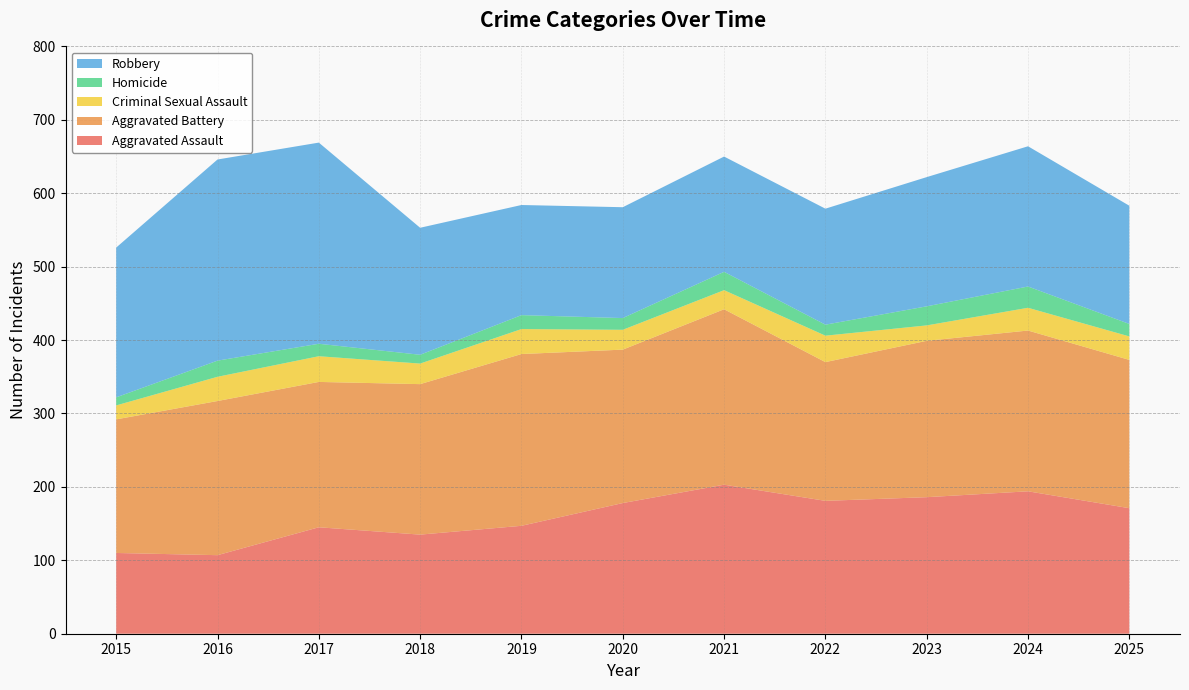

Reading left to right, list all the values displayed in this chart.

Aggravated Assault: 2015=110	2016=107	2017=145	2018=135	2019=147	2020=178	2021=203	2022=181	2023=186	2024=194	2025=171
Aggravated Battery: 2015=182	2016=210	2017=198	2018=205	2019=234	2020=209	2021=239	2022=189	2023=213	2024=219	2025=202
Criminal Sexual Assault: 2015=19	2016=33	2017=35	2018=28	2019=34	2020=27	2021=26	2022=36	2023=21	2024=31	2025=32
Homicide: 2015=11	2016=22	2017=17	2018=12	2019=19	2020=16	2021=25	2022=15	2023=26	2024=29	2025=17
Robbery: 2015=204	2016=274	2017=274	2018=173	2019=150	2020=151	2021=157	2022=158	2023=176	2024=191	2025=161